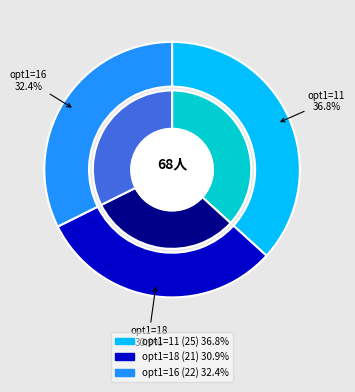

The 18 slice represents 42% of the pie. True or false?

False